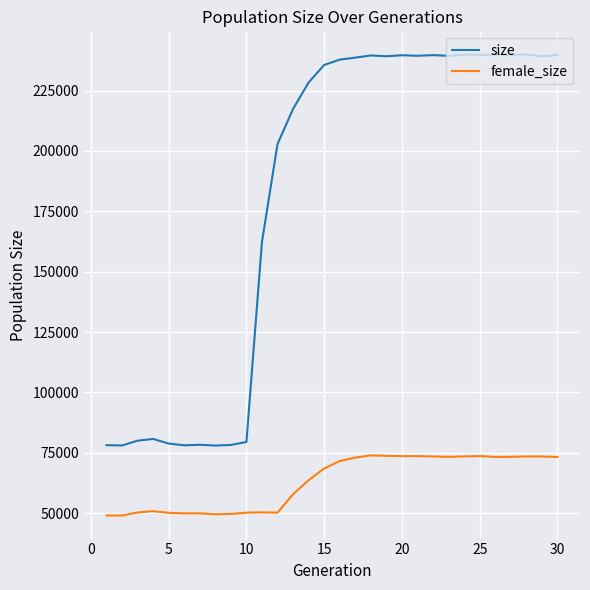

Which series has the widest spread of values?

size